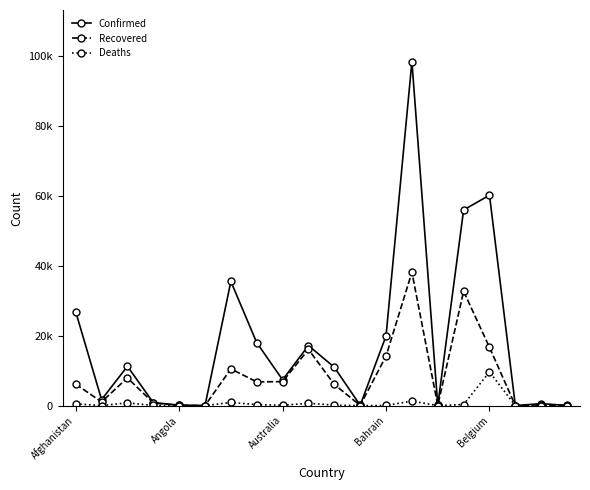

Reading left to right, what are all the values shown in this chart?

Confirmed: 26874	1722	11268	854	155	26	35552	18033	7390	17203	10991	104	19961	98489	97	56032	60244	22	572	67
Recovered: 6158	1077	7943	791	64	22	10512	6814	6868	16099	6075	72	14185	38189	85	32735	16684	16	237	24
Deaths: 504	38	799	52	7	3	913	302	102	687	133	11	49	1305	7	324	9675	2	9	0